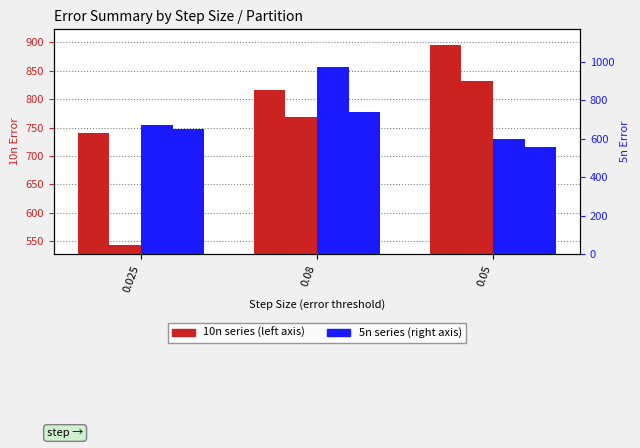

List the series in order of their peak value, lowest first.

5n - 3part, 10n - 3part, 10n - 2part, 5n - 2part